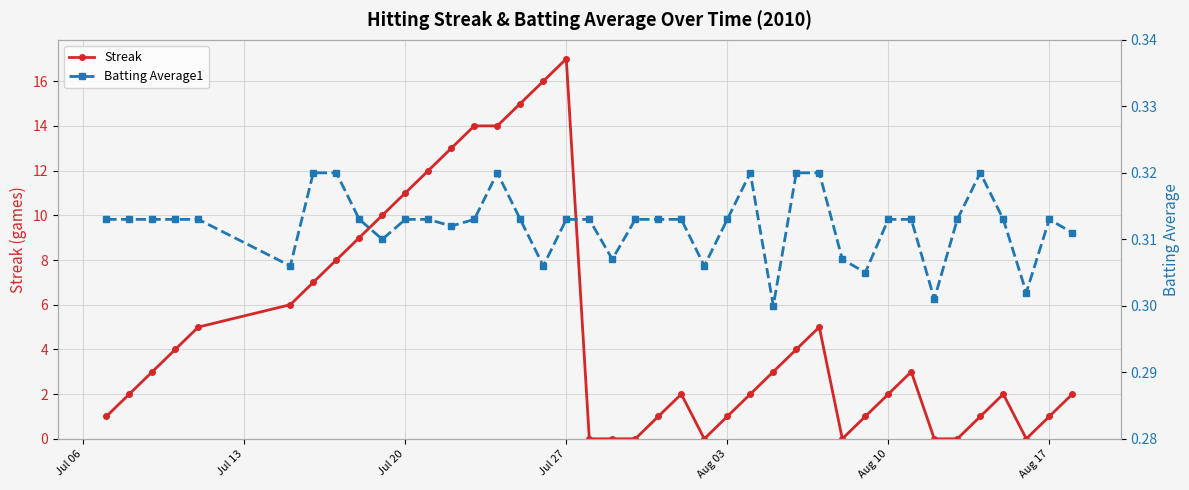

True or false: Streak and Batting Average1 cross at least once.

True